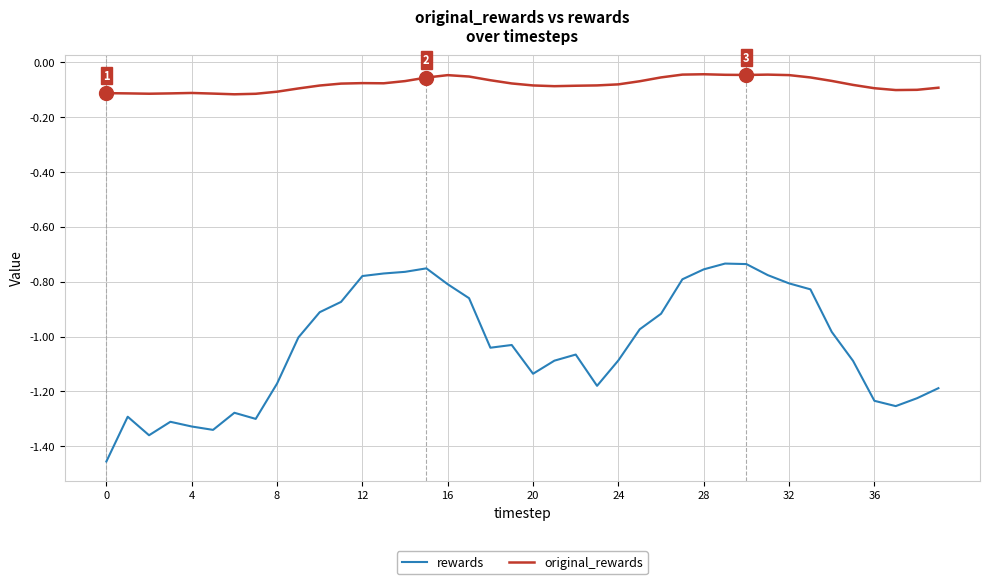

In rewards, how many points are lower than both neighbors (excluding endpoints)?

7